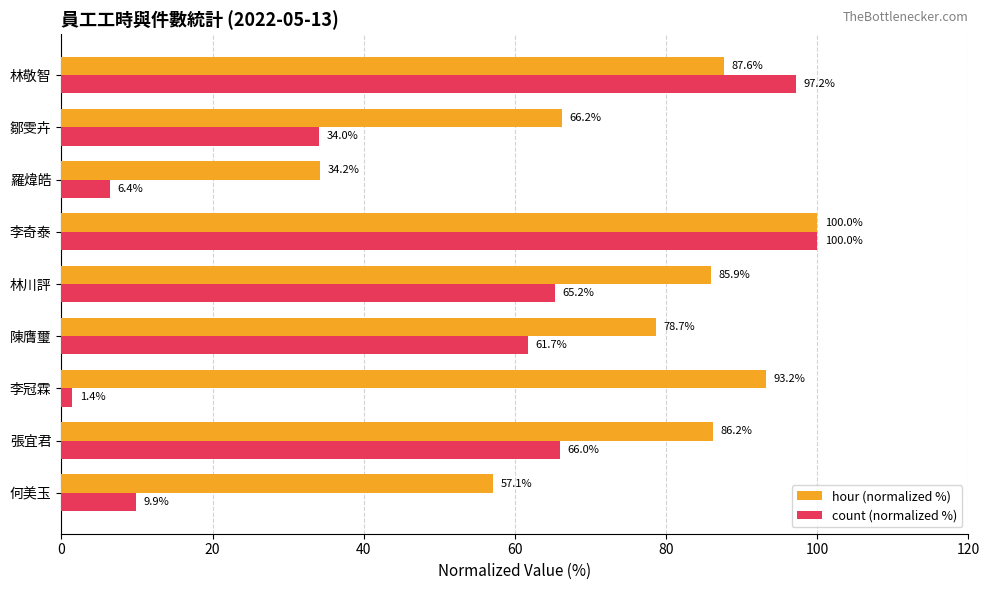

At which label is hour (normalized %) closest to 67?

鄒雯卉